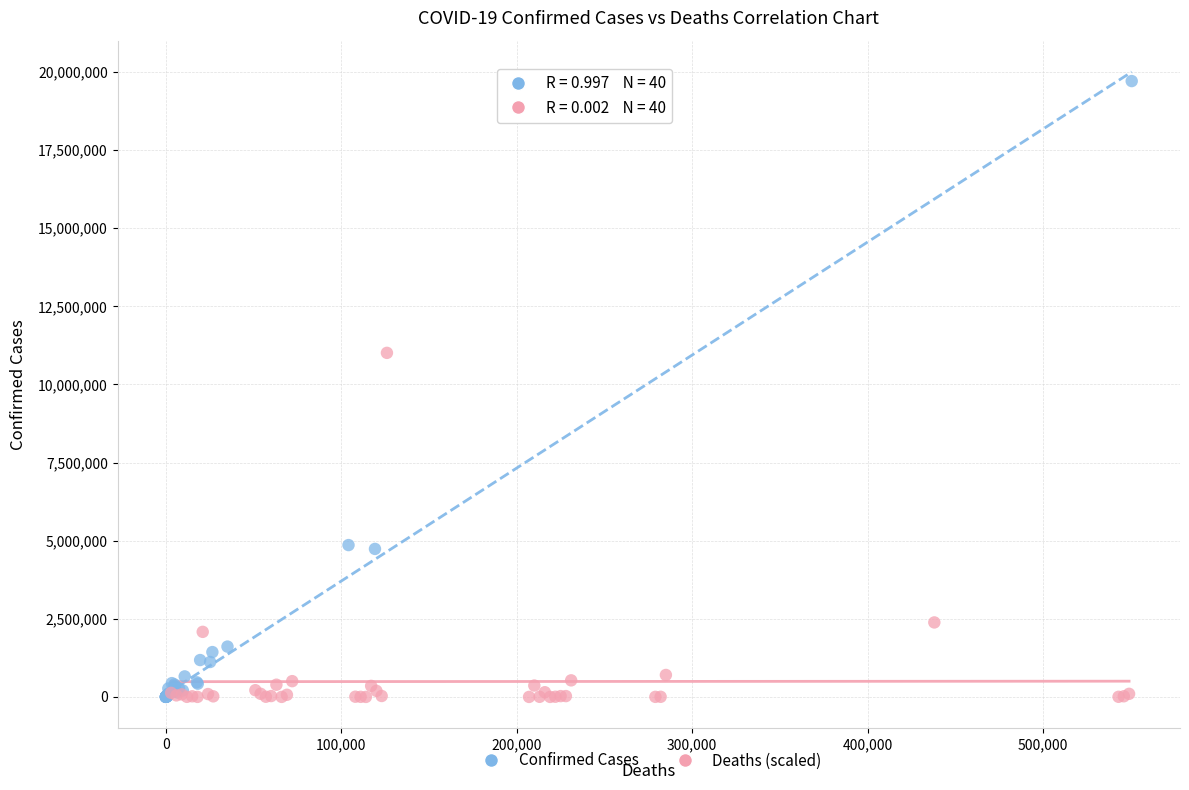

Which series reaches the maximum Y coordinate?

Confirmed Cases